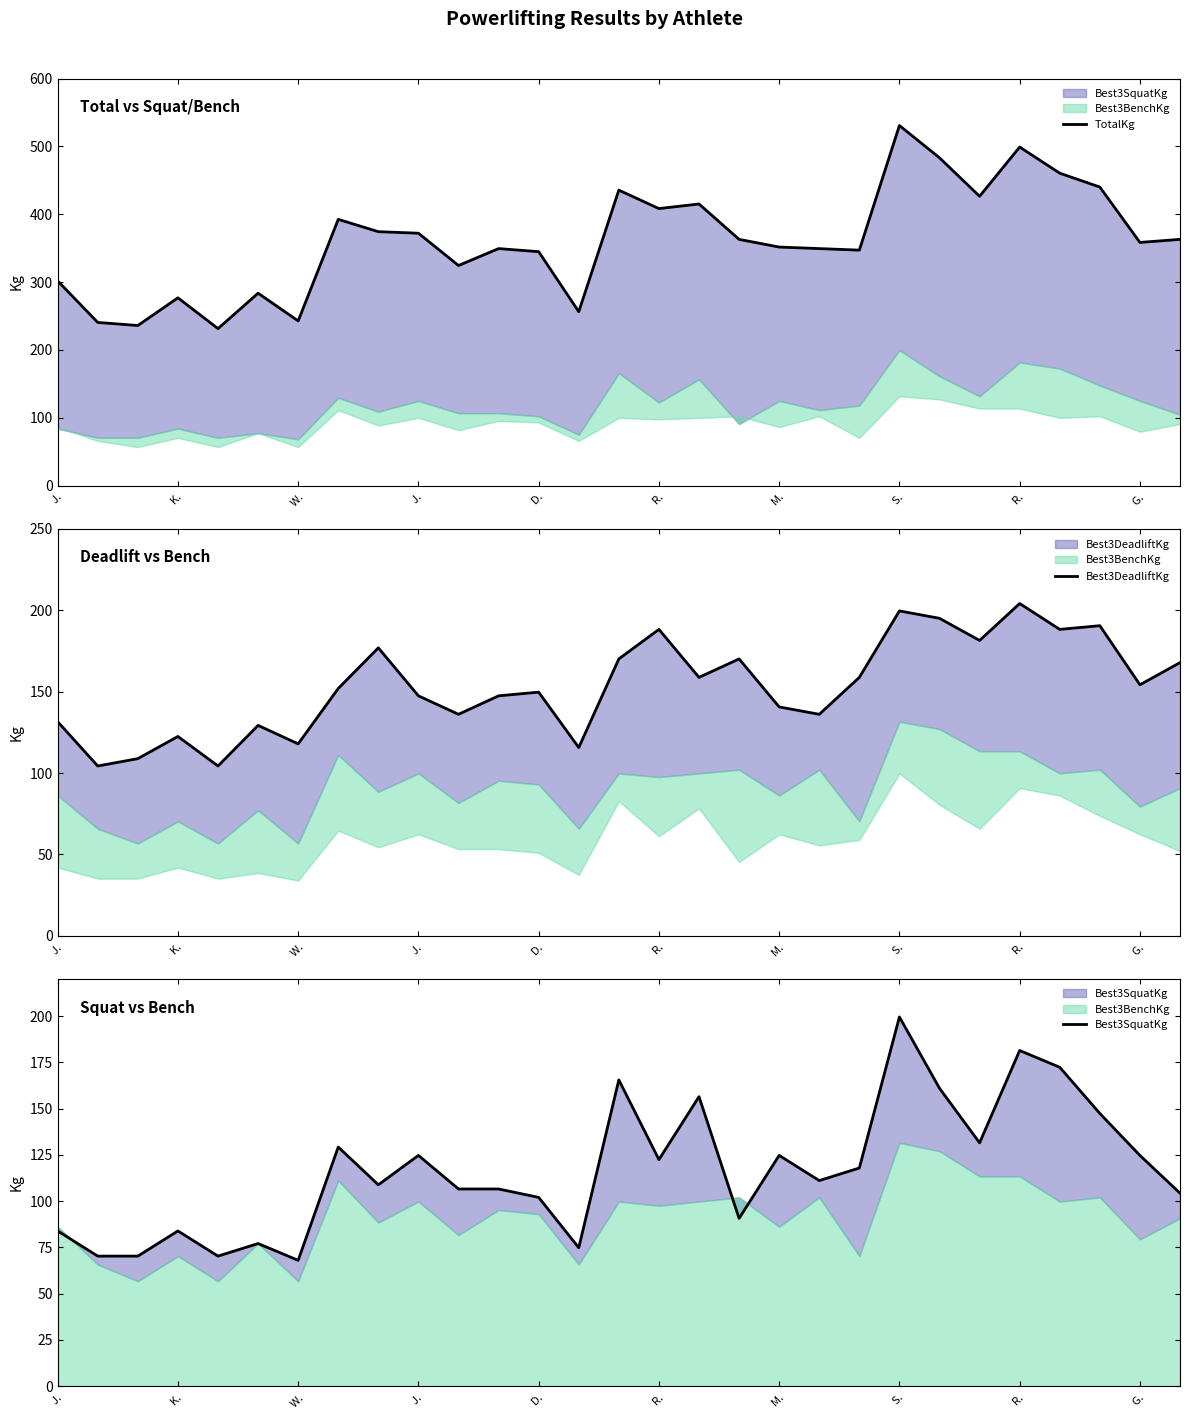

Where is TotalKg nearest to the value 381?

R. 